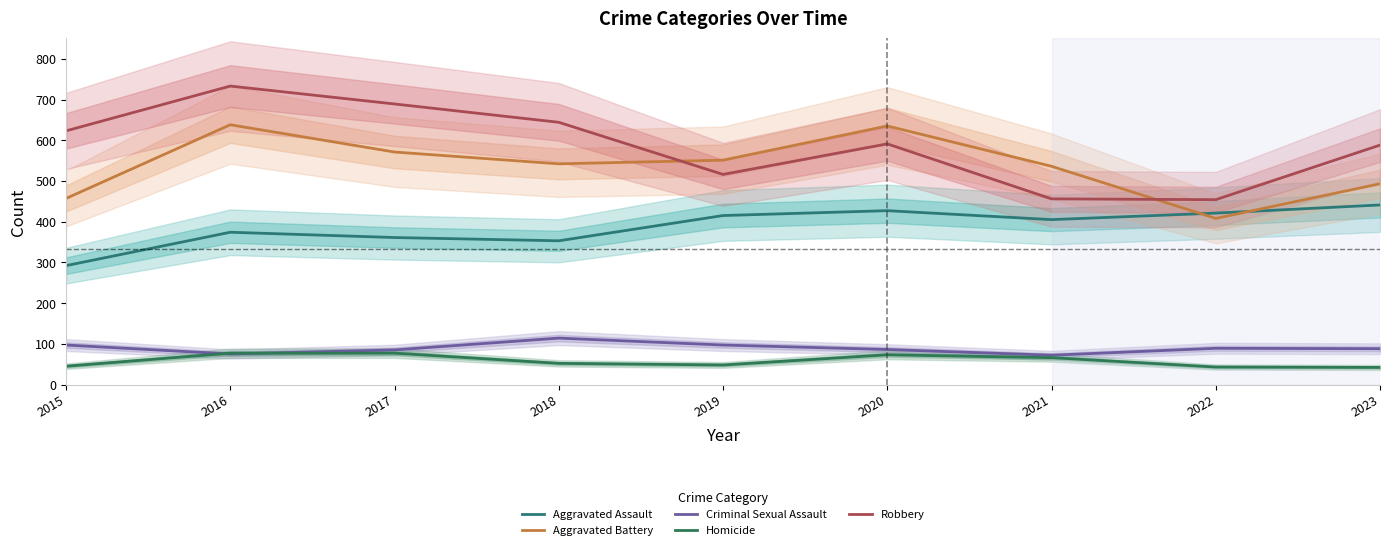

What value does the Aggravated Assault series have at 2020, to the nearest 5?

425